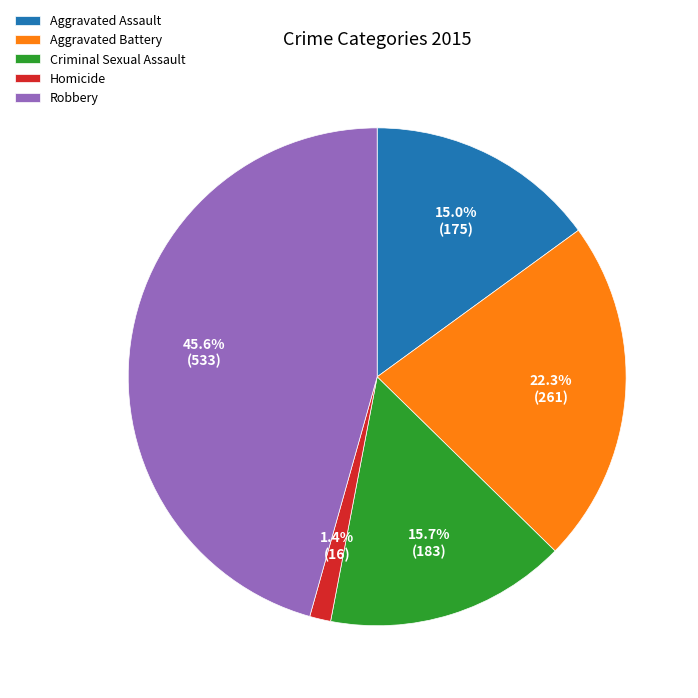

Is it true that Aggravated Battery is 22% of the pie?

True